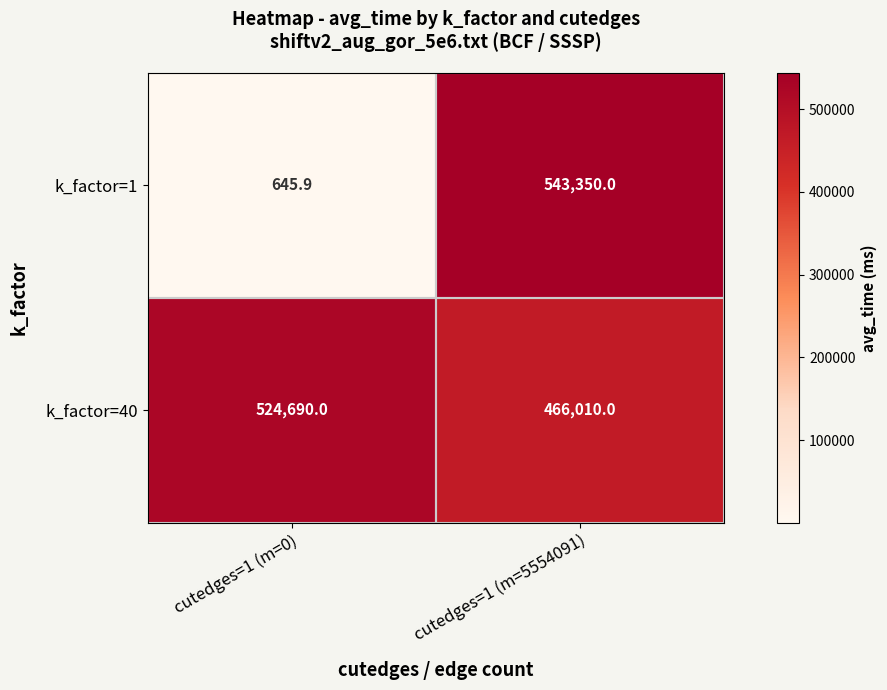

List the series in order of their overall mean, lowest first.

k_factor=1, k_factor=40